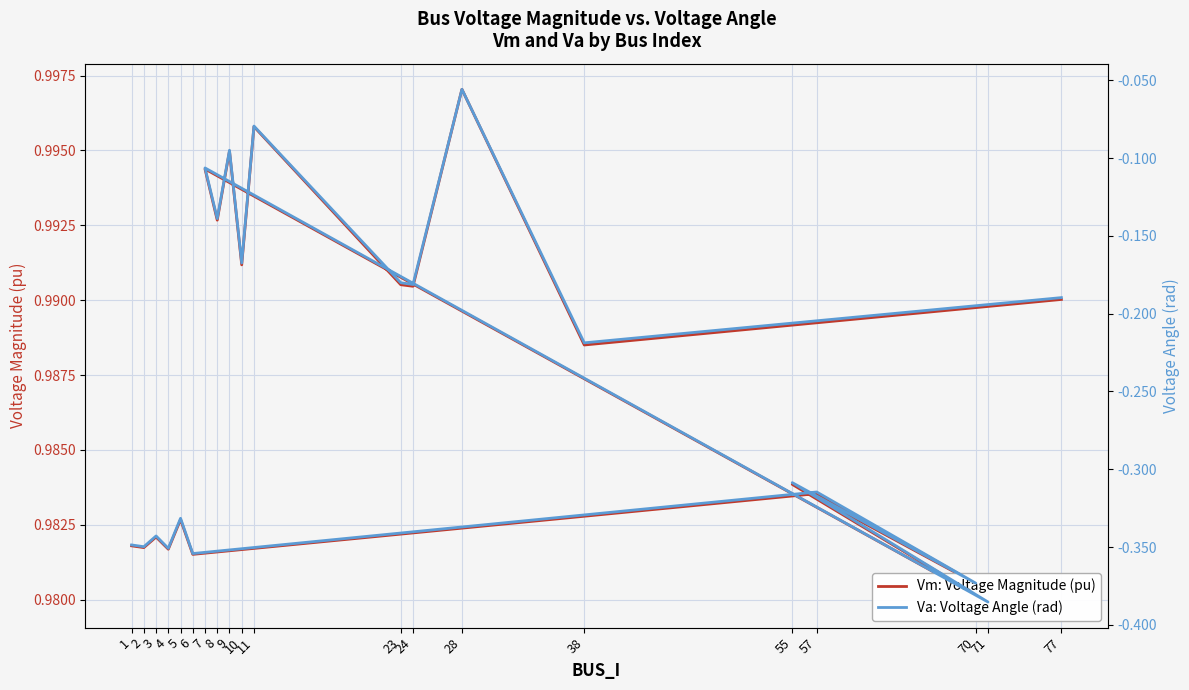

Reading left to right, transcribe all the data shown in this chart.

Vm: Voltage Magnitude (pu): 1=1.0	2=1.0	3=1.0	4=1.0	5=1.0	6=1.0	57=1.0	70=1.0	55=1.0	71=1.0	7=1.0	8=1.0	9=1.0	10=1.0	11=1.0	23=1.0	24=1.0	28=1.0	38=1.0	77=1.0
Va: Voltage Angle (rad): 1=-0.3	2=-0.3	3=-0.3	4=-0.4	5=-0.3	6=-0.4	57=-0.3	70=-0.4	55=-0.3	71=-0.4	7=-0.1	8=-0.1	9=-0.1	10=-0.2	11=-0.1	23=-0.2	24=-0.2	28=-0.1	38=-0.2	77=-0.2